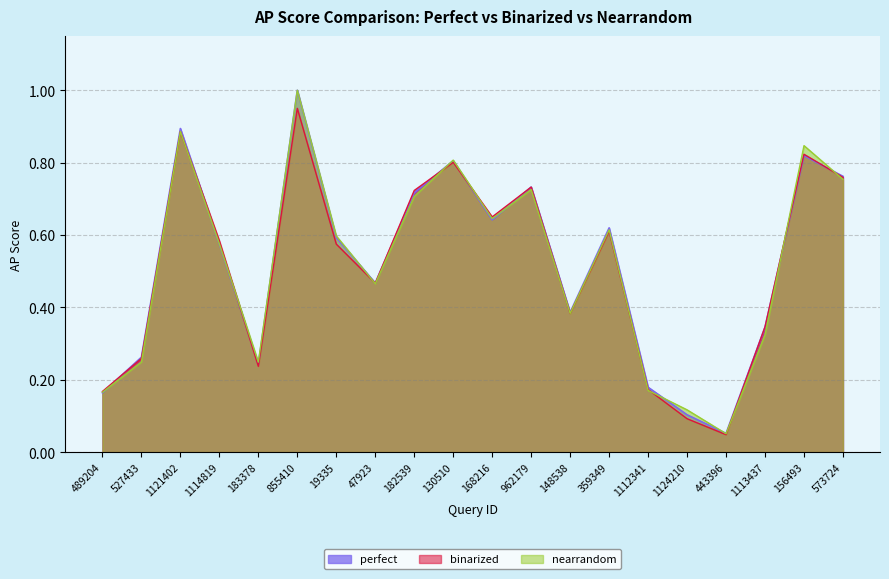

True or false: perfect and nearrandom cross at least once.

True